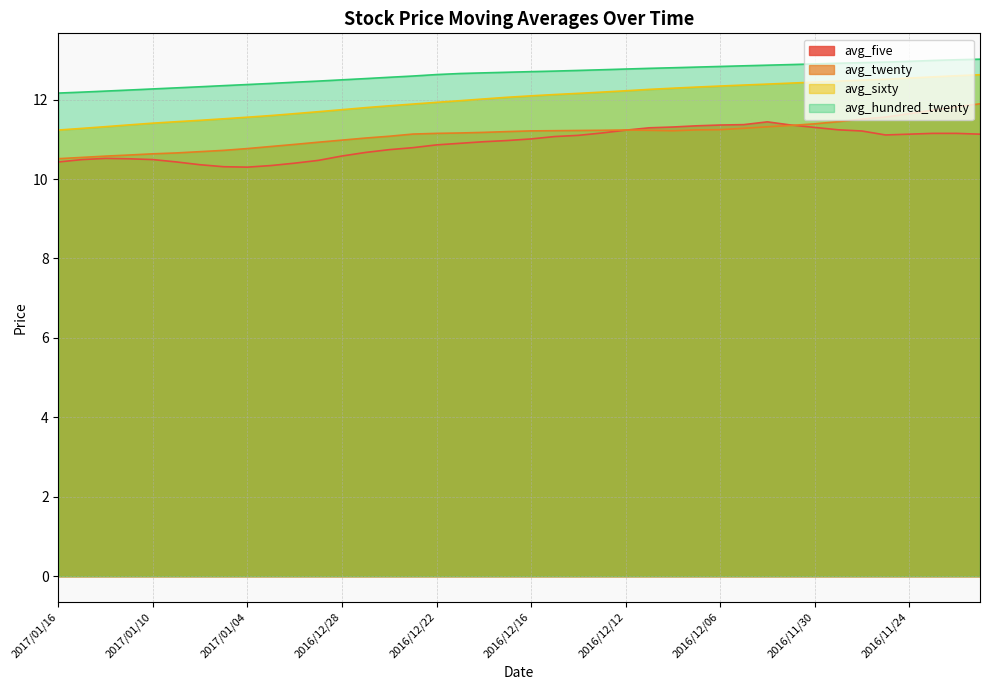

What is the difference between the highest and lowest values at 2016/12/19?

1.7